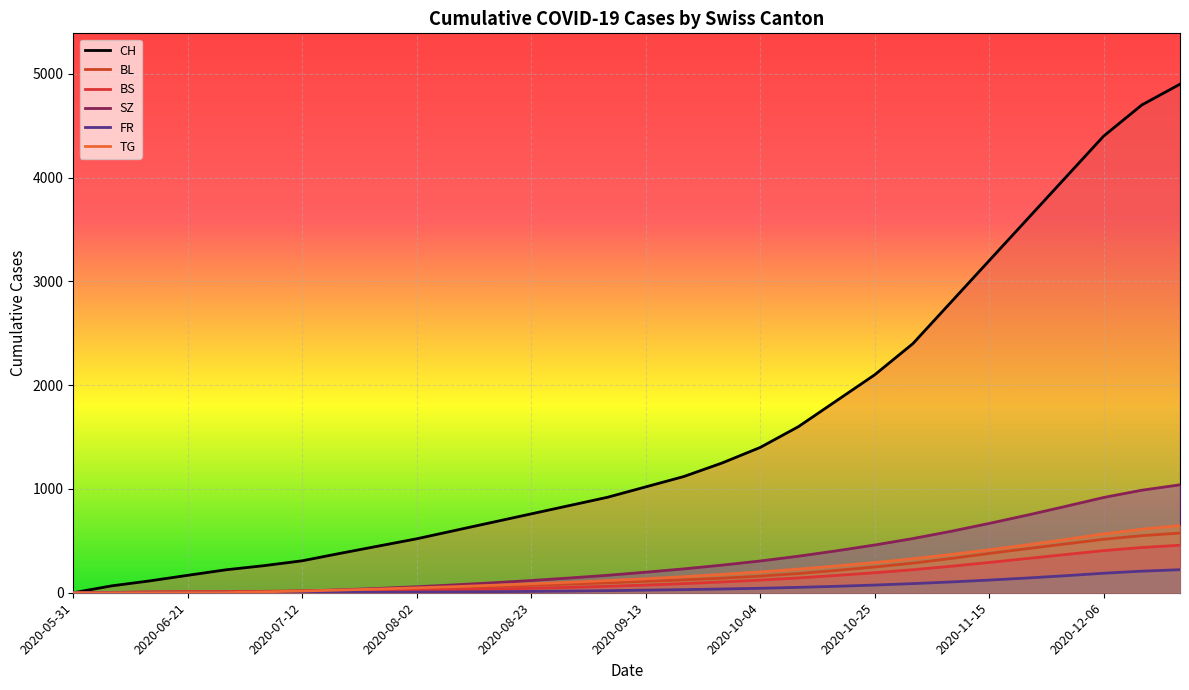

Which series has the largest range (max minus min)?

CH